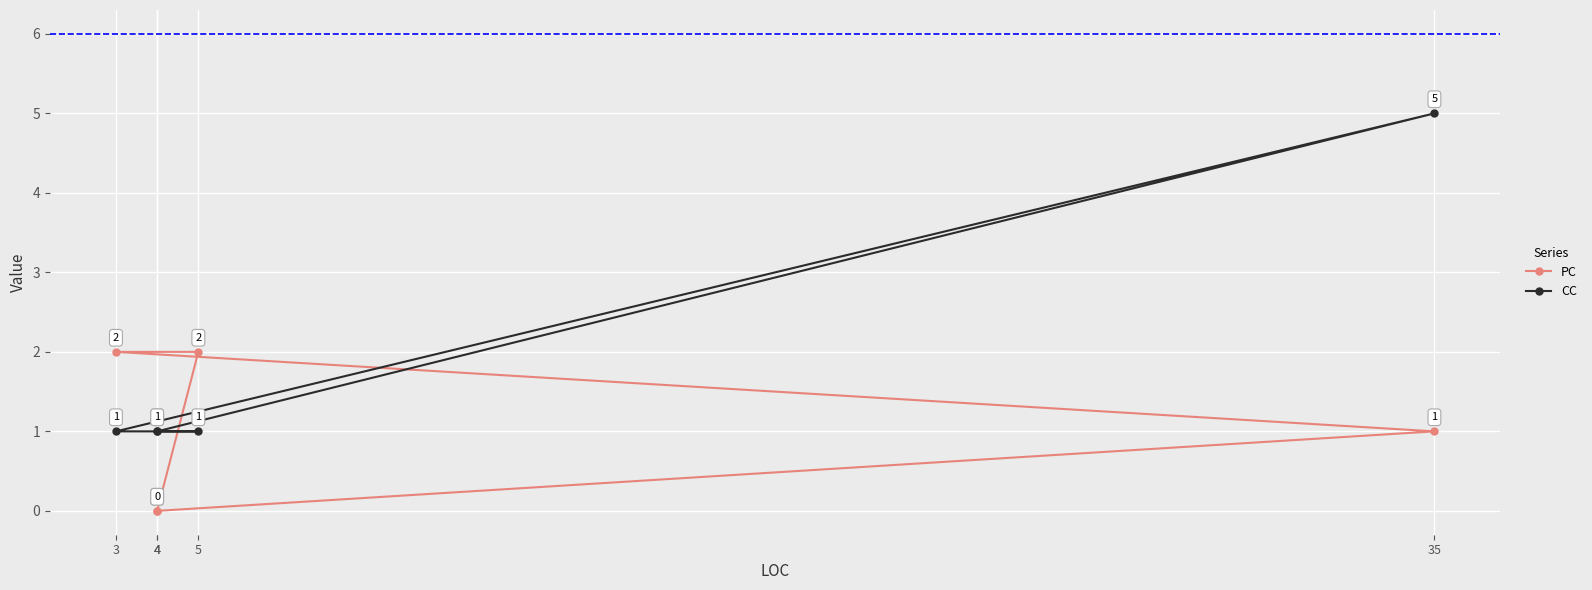

Which series has the largest total across all categories?

CC